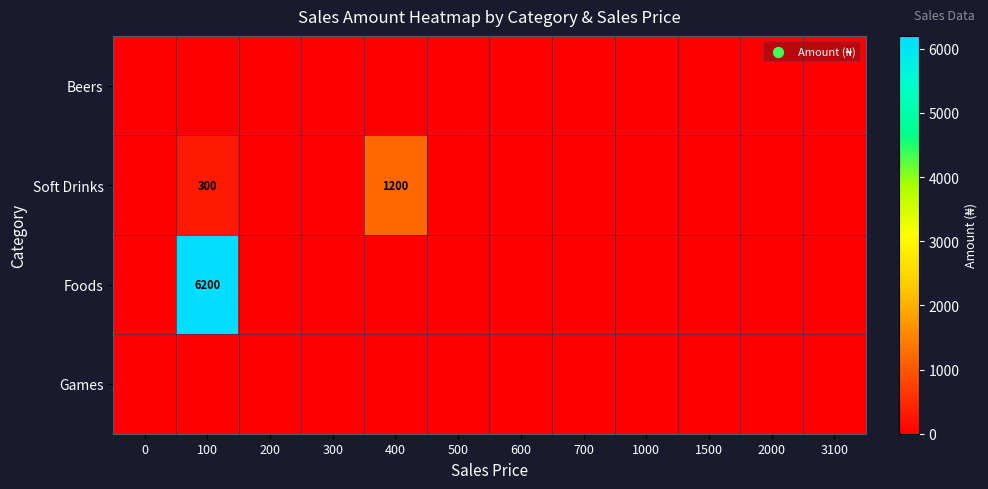

Which category has the highest value in the Soft Drinks series?

400